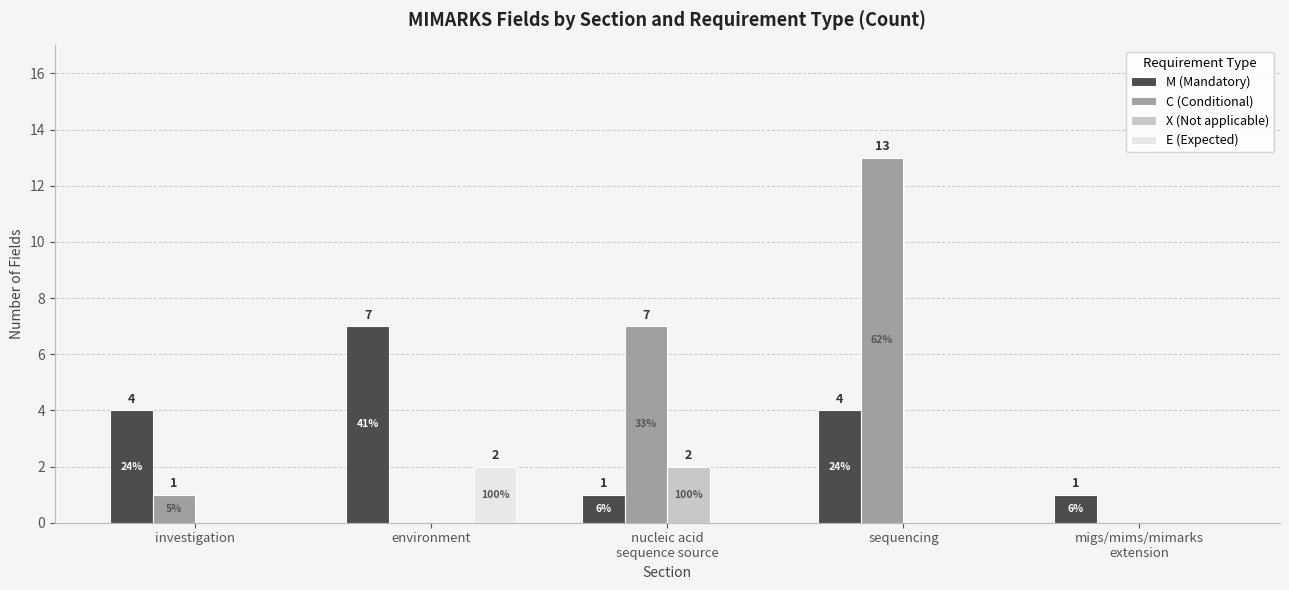

How many groups of bars are there?

5